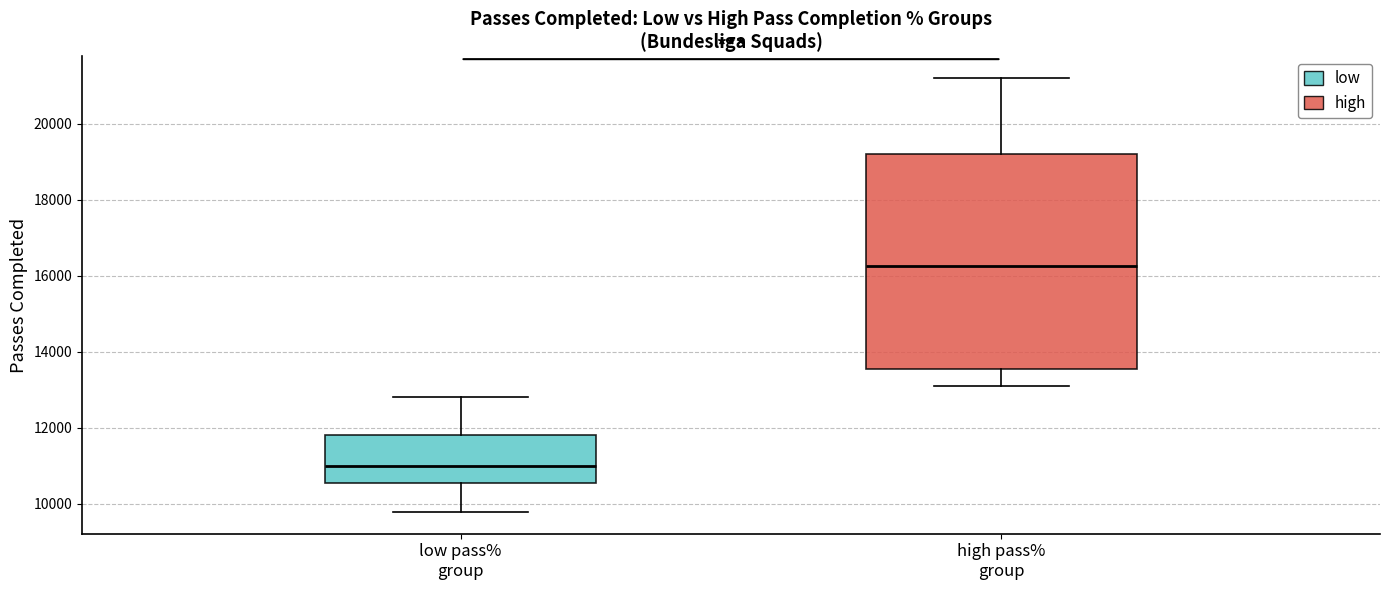

Where is the upper edge of the box for high pass% group on the y-axis? The values are not printed on the chart, so give them approximately, as read against the axis.

19200